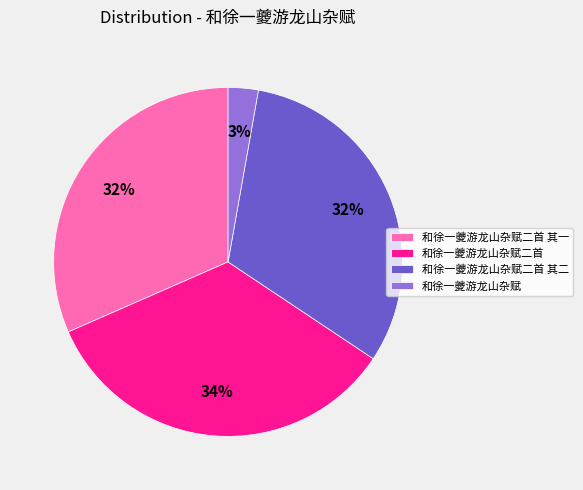

True or false: 和徐一夔游龙山杂赋 accounts for 3% of the total.

True